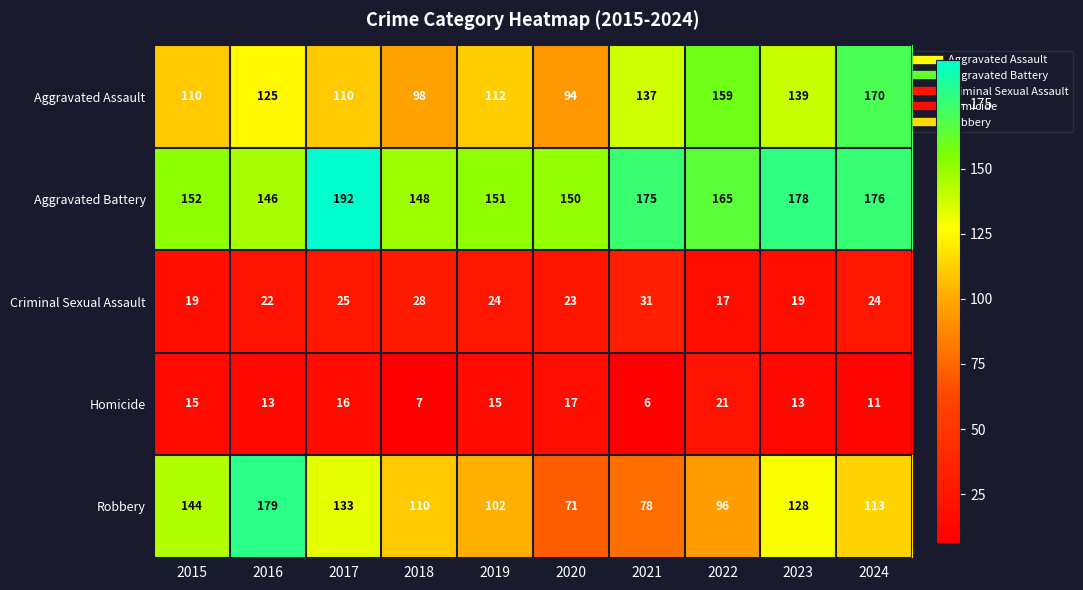

Which label corresponds to the largest value in the chart?

2017